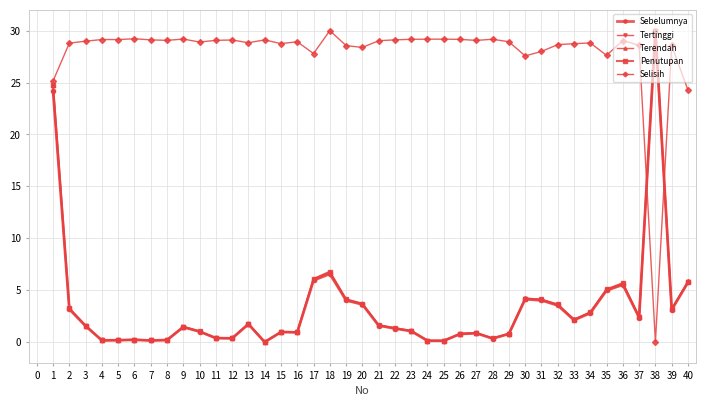

What is the value of the Penutupan point at the 23rd from the left?

1.1